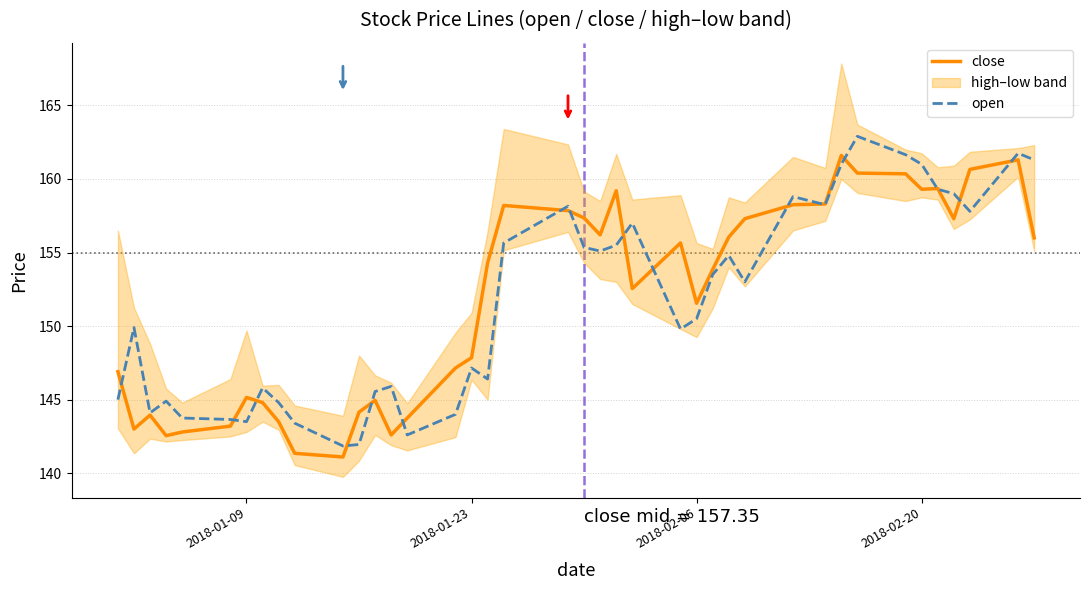

Which series has the largest total across all categories?

close